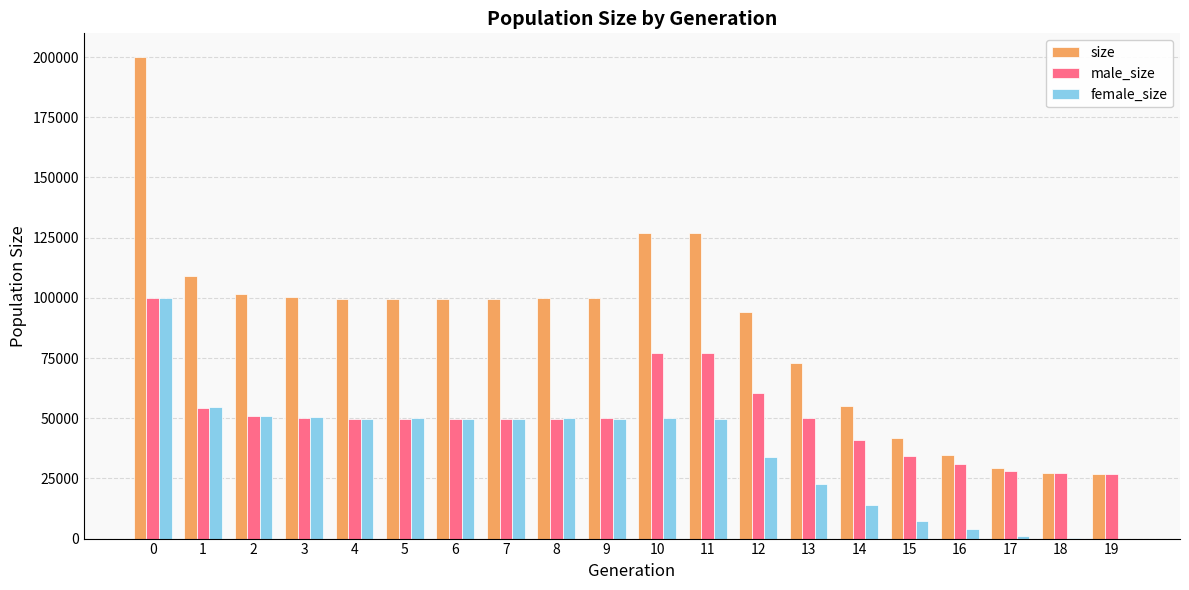

How many distinct data groups are displayed?

3